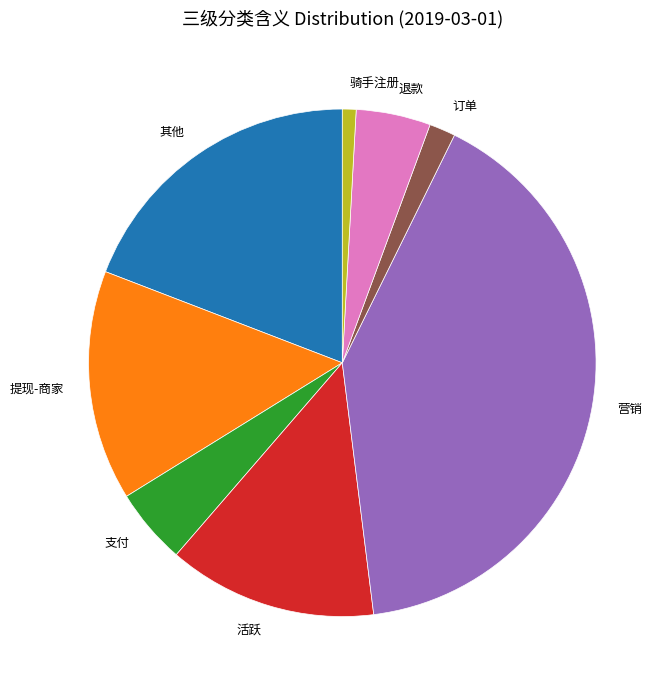

What is the largest slice in the pie chart?

营销